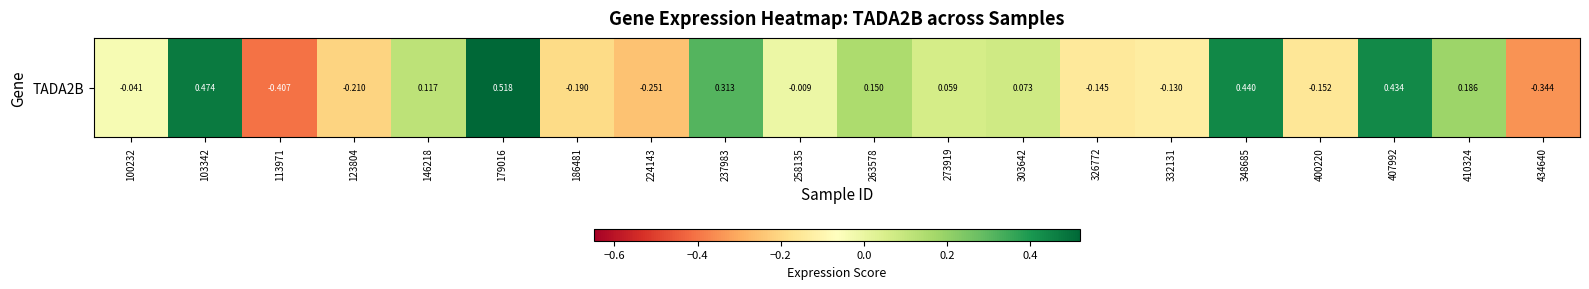

How many positive values are there?

10